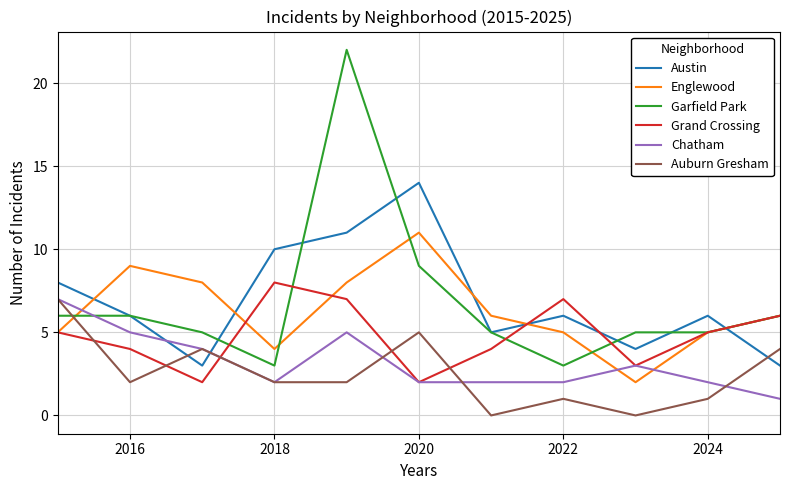

Which series has the widest spread of values?

Garfield Park